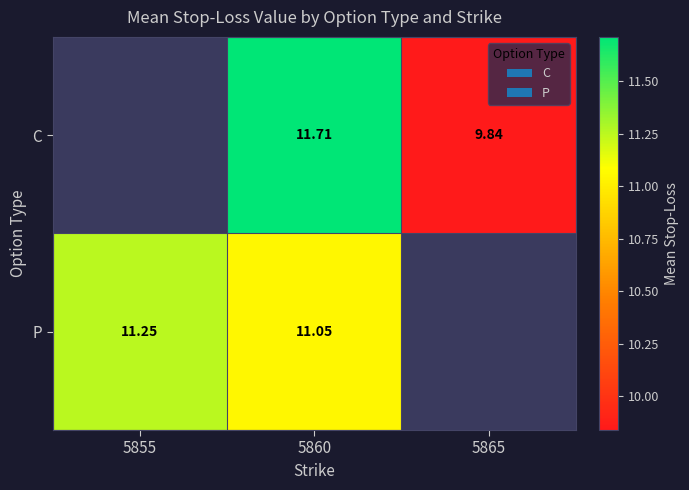

Count the C values in the range 9 to 11.

1